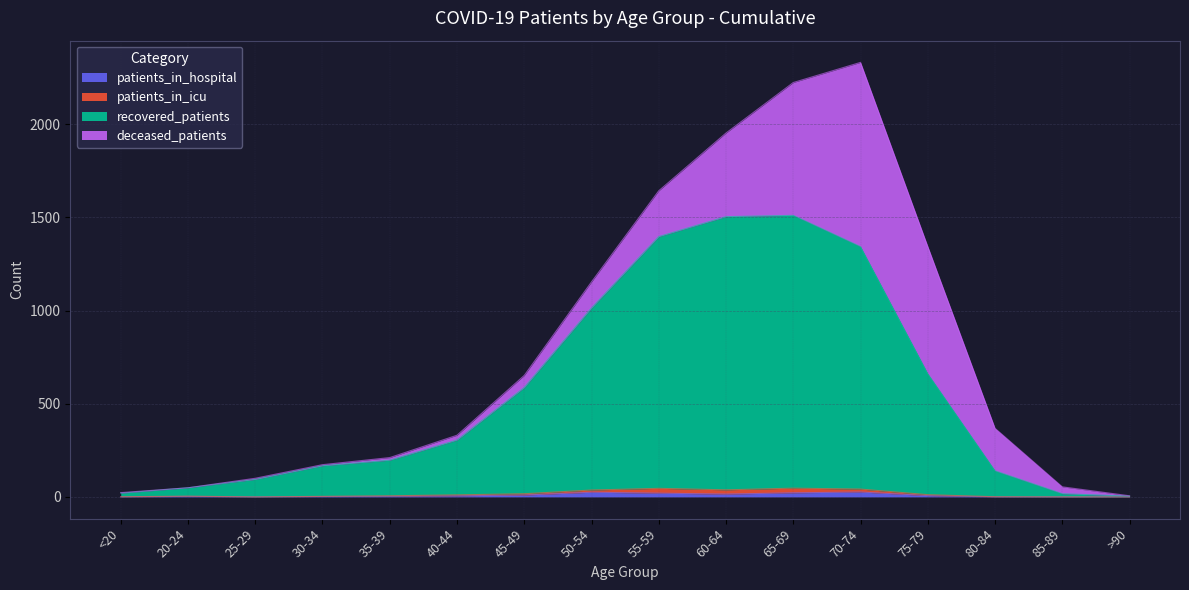

Which series has the largest range (max minus min)?

recovered_patients